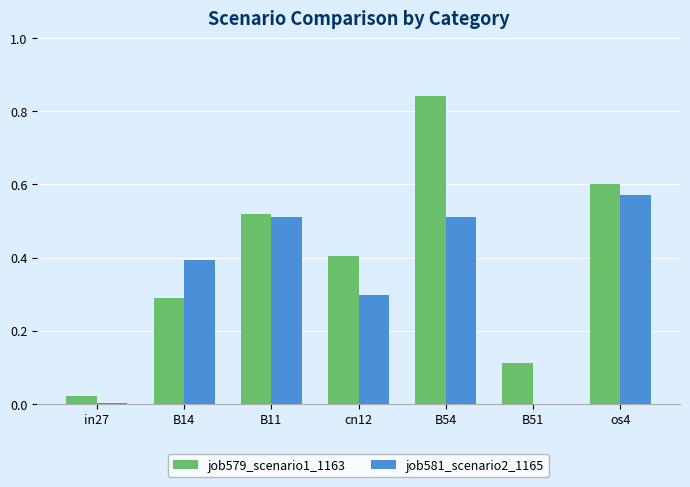

Is the value of job581_scenario2_1165 at B54 greater than the value of job579_scenario1_1163 at os4?

No